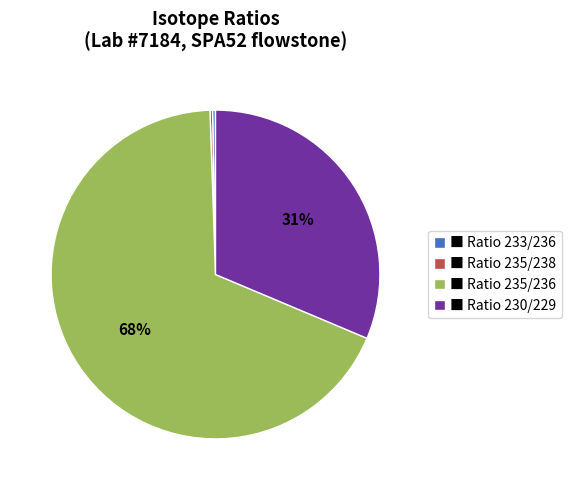

To the nearest percent, what is the difference between the ■ Ratio 230/229 and ■ Ratio 235/236 slice percentages?

37%